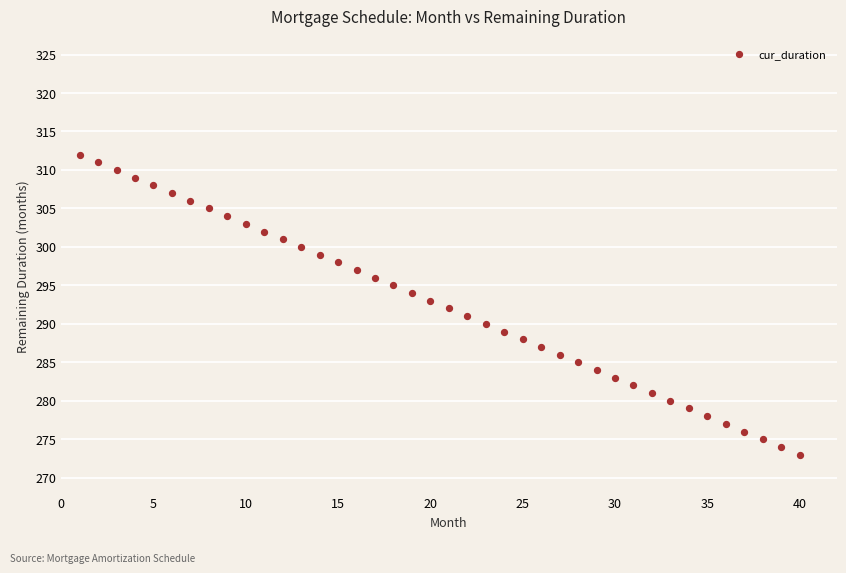

What is the range of X values (max minus min)?

39